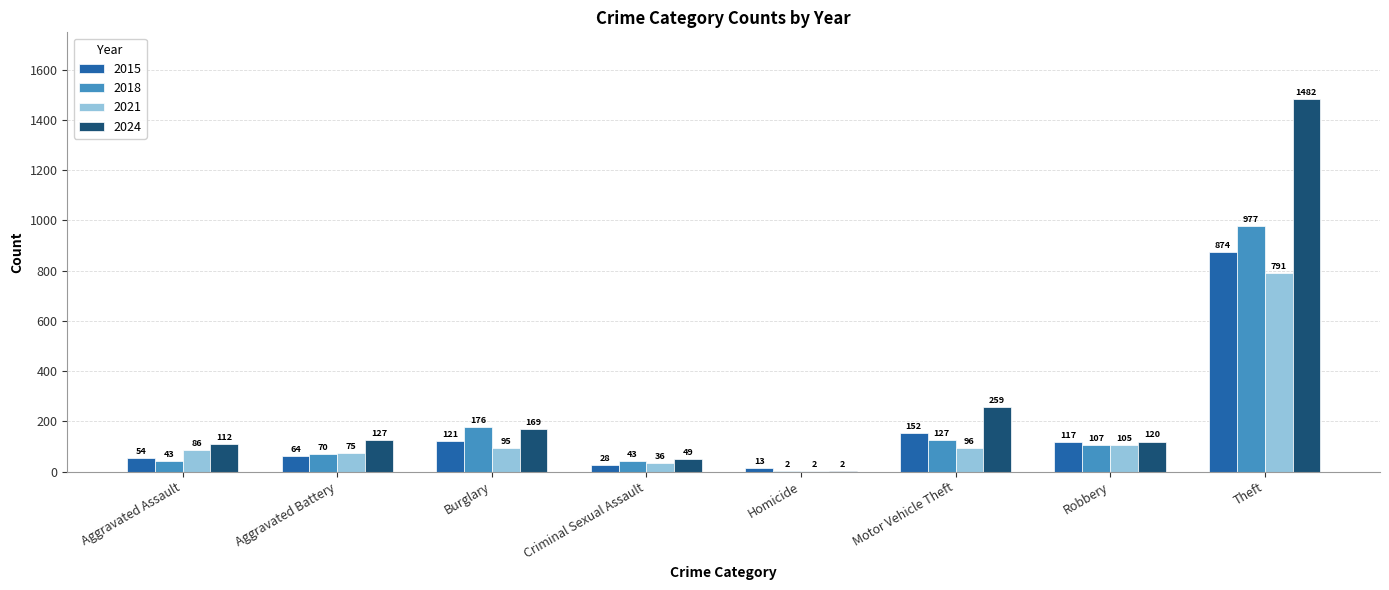

Does the chart contain stacked bars?

No